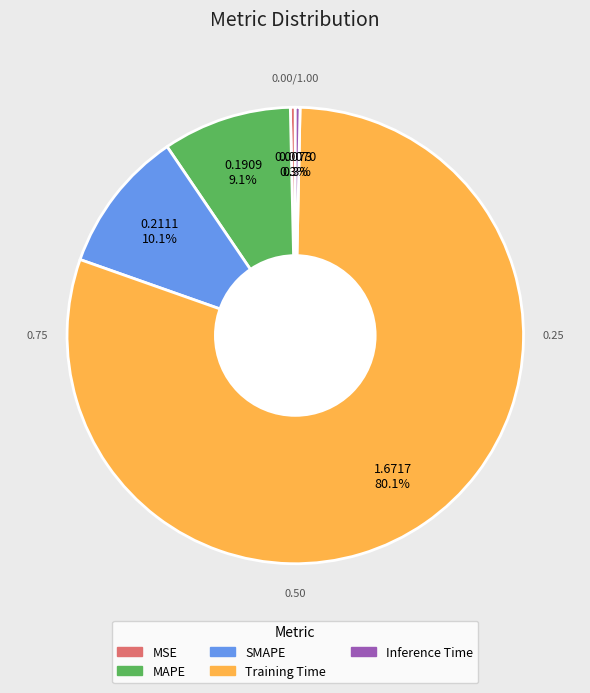

True or false: Inference Time accounts for 0% of the total.

True